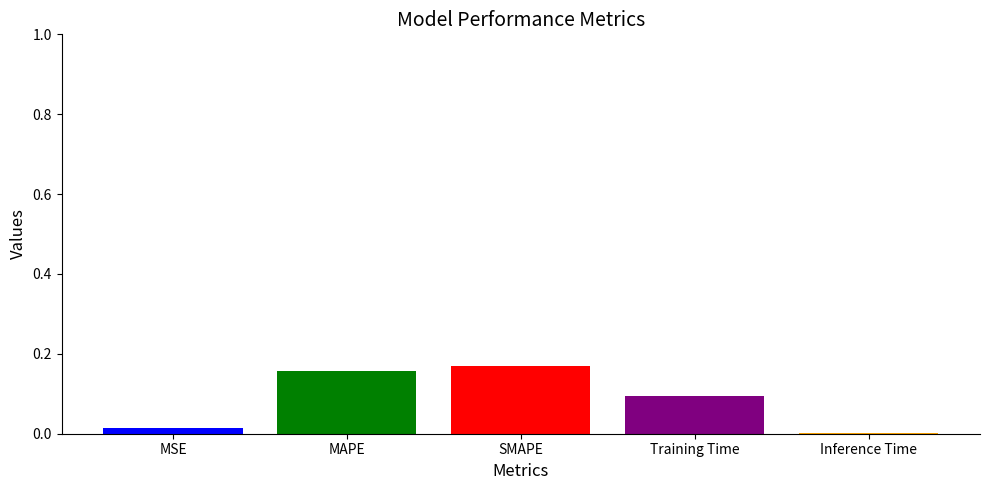

True or false: the data shows 0.0 at Training Time.

False